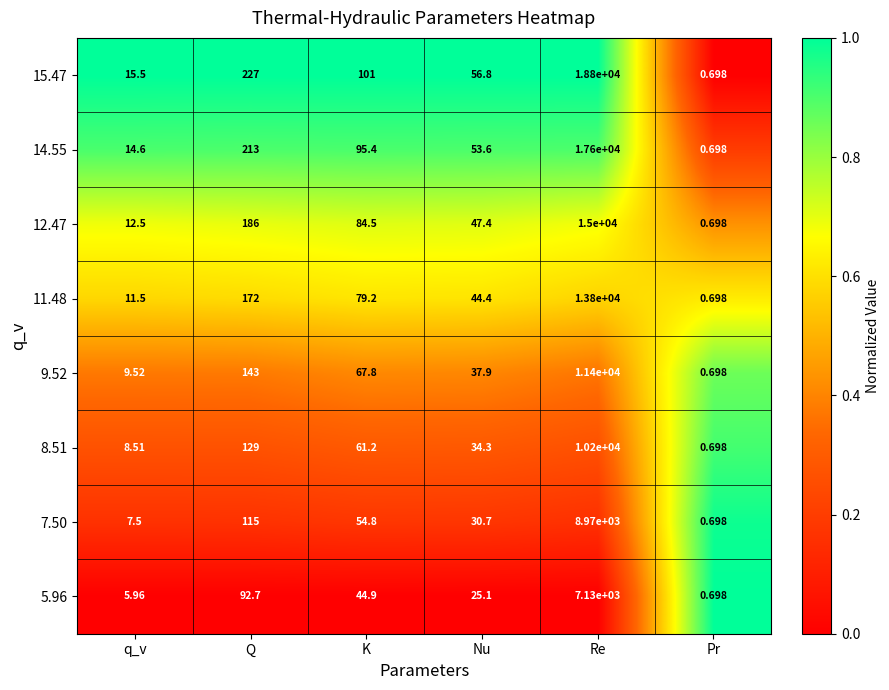

At which label does 11.48 reach its minimum?

Pr